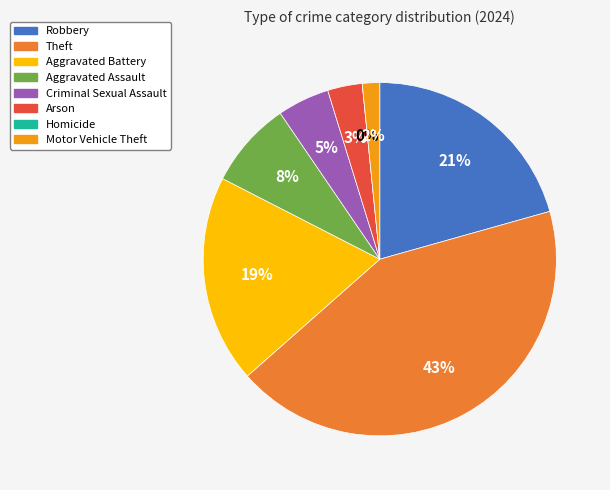

How many slices are in this pie chart?

8